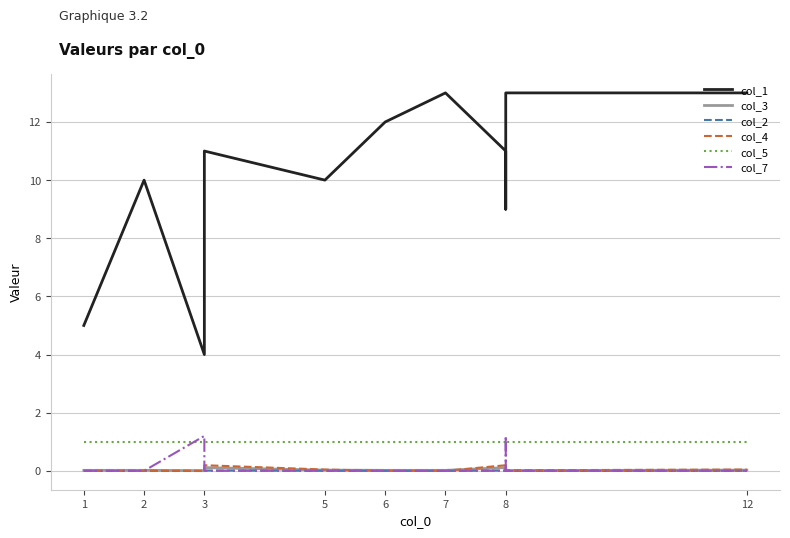

Between which two adjacent categories do col_7 and col_5 first intersect?

2 and 3